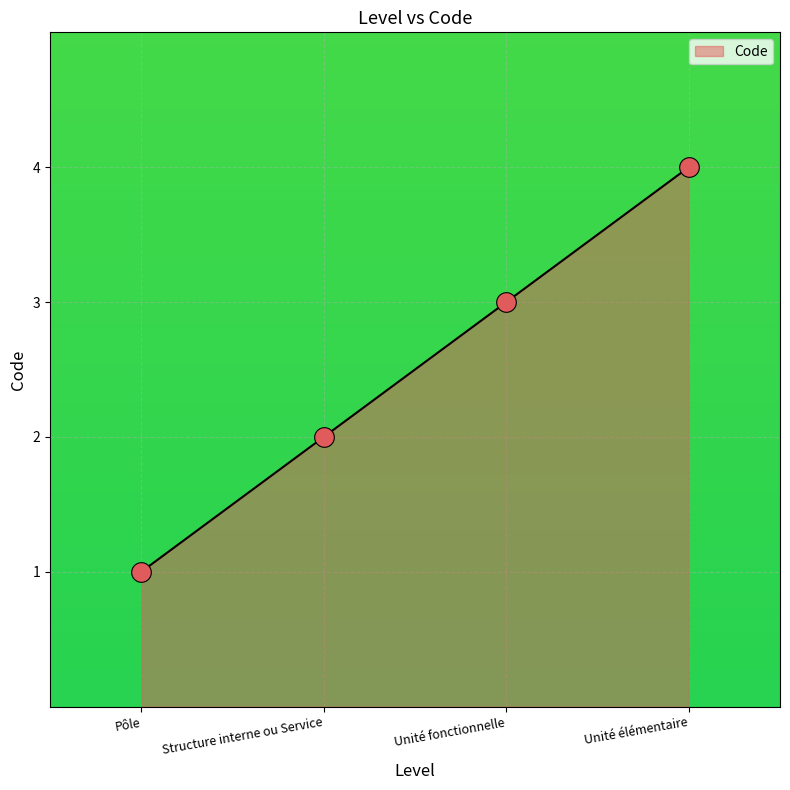

Approximately how many times larger is the value at Unité élémentaire compared to Pôle?

4.0